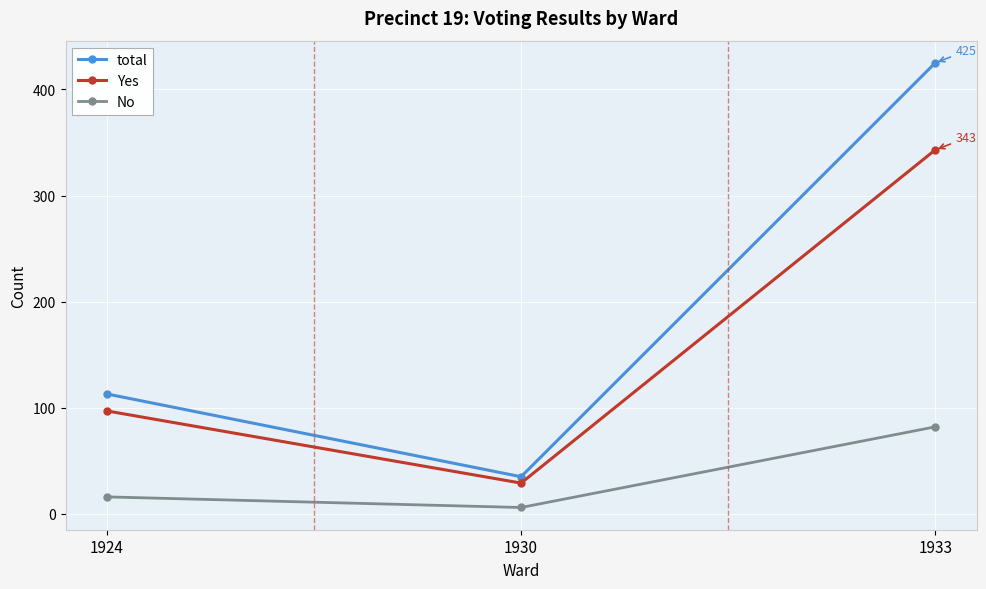

At which label does Yes reach its peak?

1933